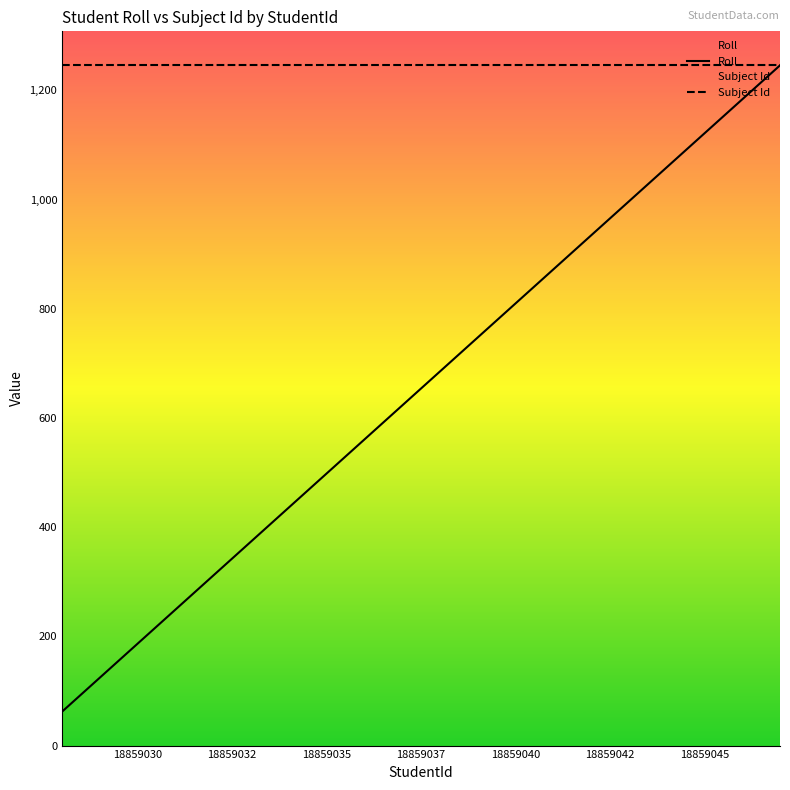

True or false: Subject Id has a value of 1246.0 at 18859040.

True